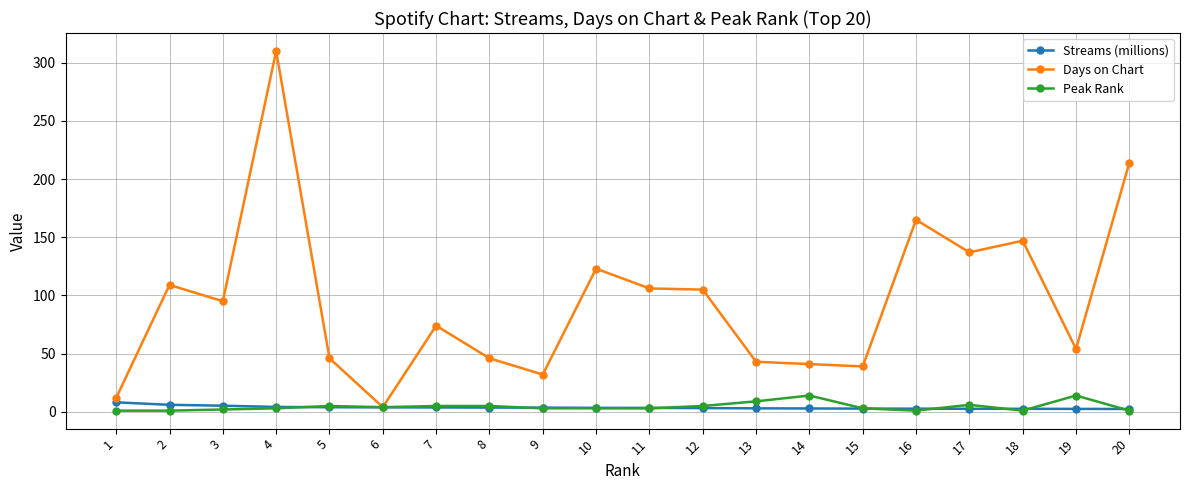

Count the number of data series in this chart.

3